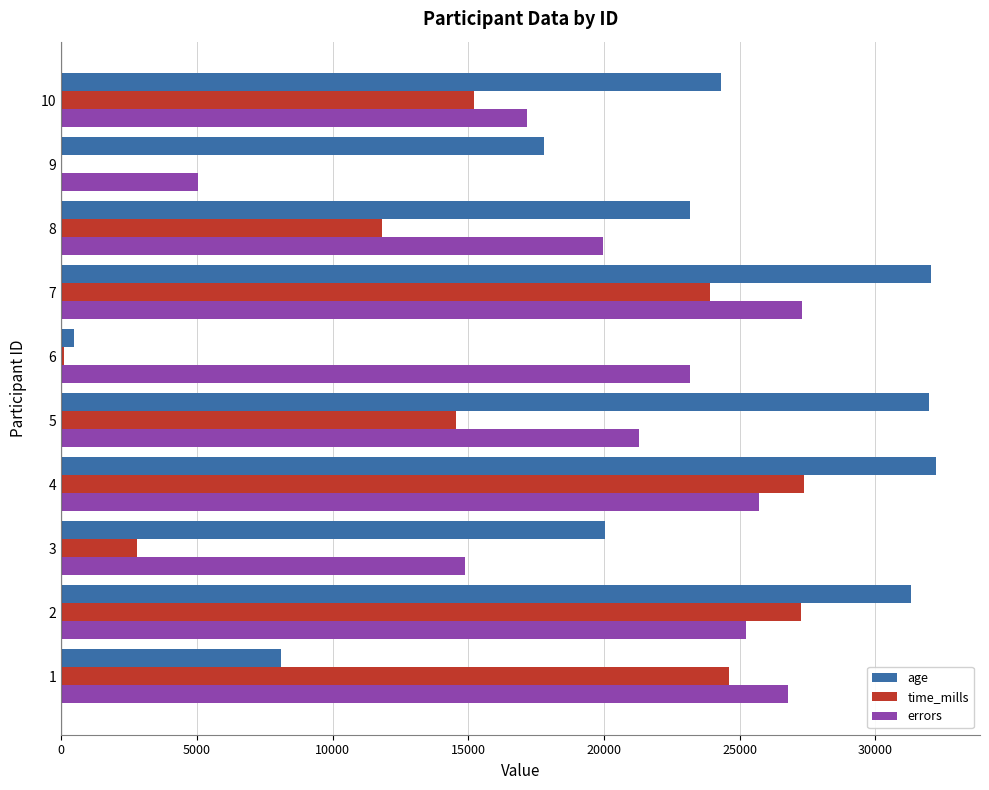

The value of age at 10 is 24300. True or false?

True